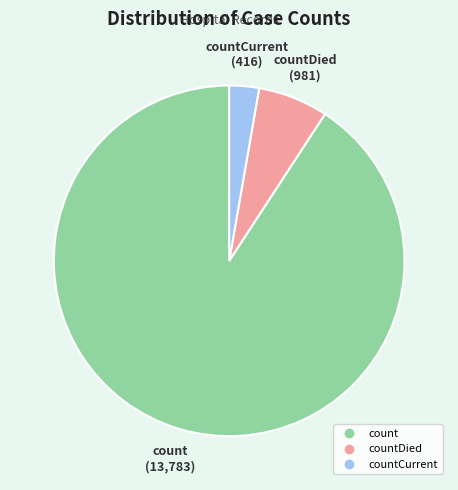

Is there a majority slice in this chart?

Yes